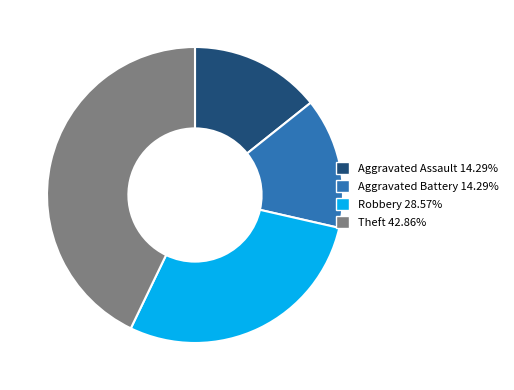

Is the sum of Theft and Aggravated Battery greater than half?

Yes